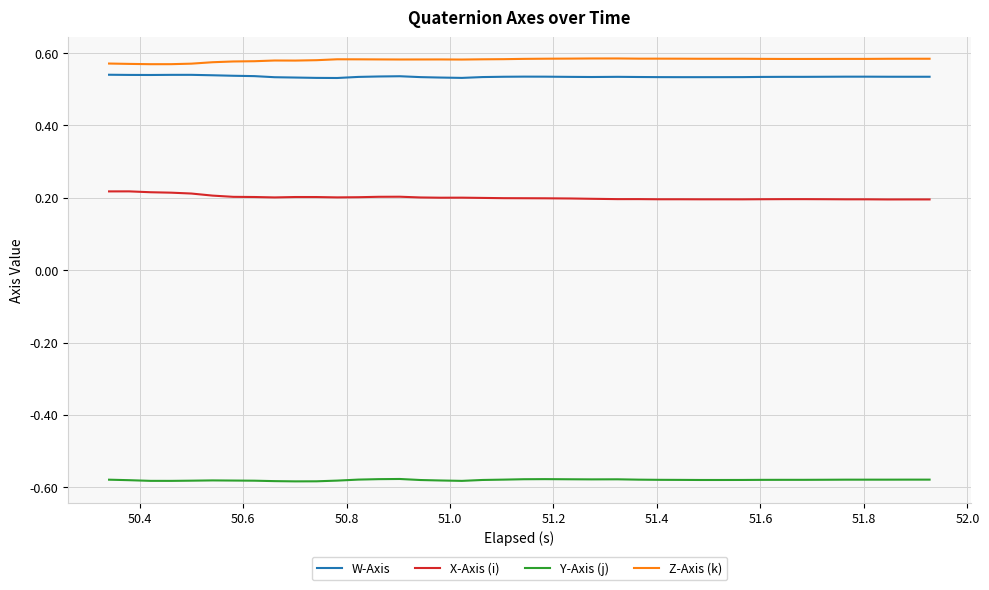

True or false: Y-Axis (j) and Z-Axis (k) intersect in this chart.

False